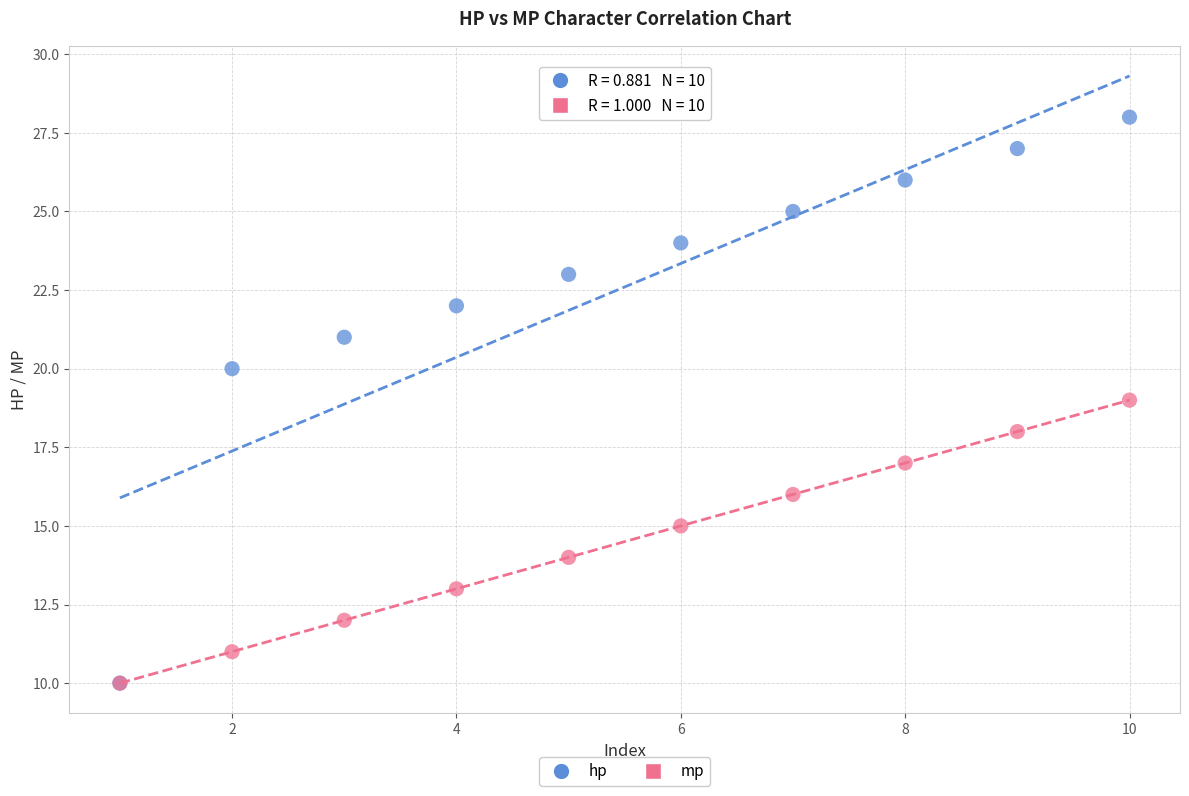

Which series reaches the maximum Y coordinate?

hp